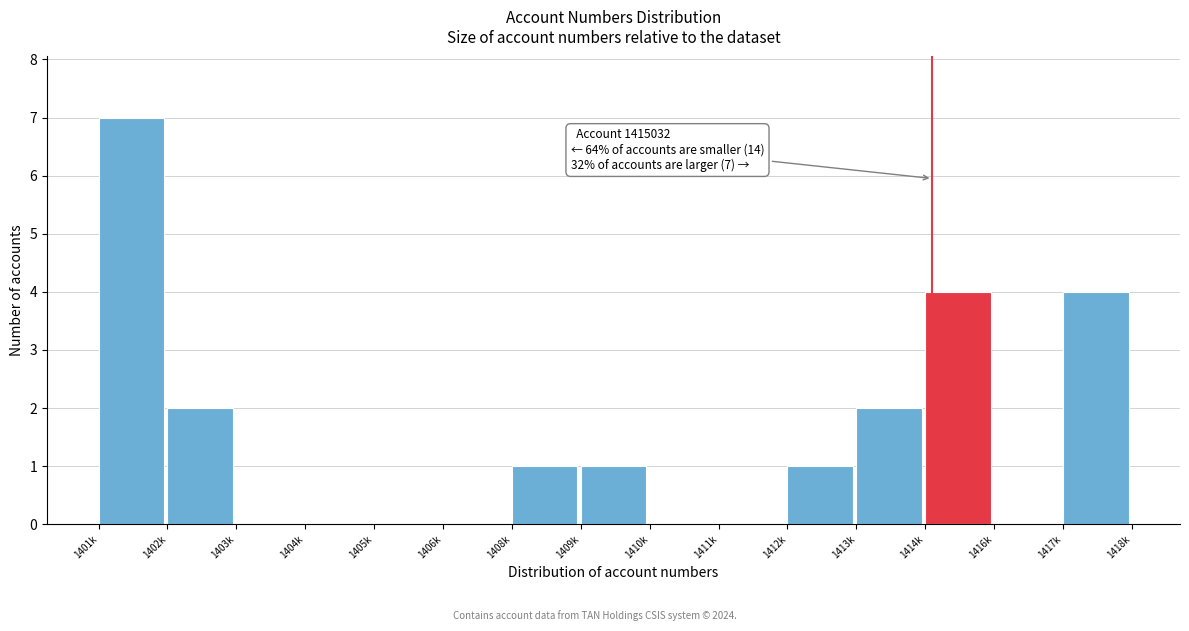

Reading right to left, extract all data points from this chart.

1417k=4	1416k=0	1414k=4	1413k=2	1412k=1	1411k=0	1410k=0	1409k=1	1408k=1	1406k=0	1405k=0	1404k=0	1403k=0	1402k=2	1401k=7